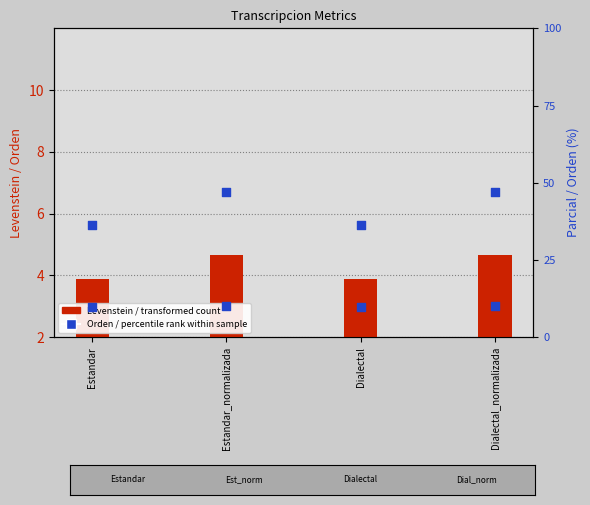

At how many categories does at least one series exceed 31?

4